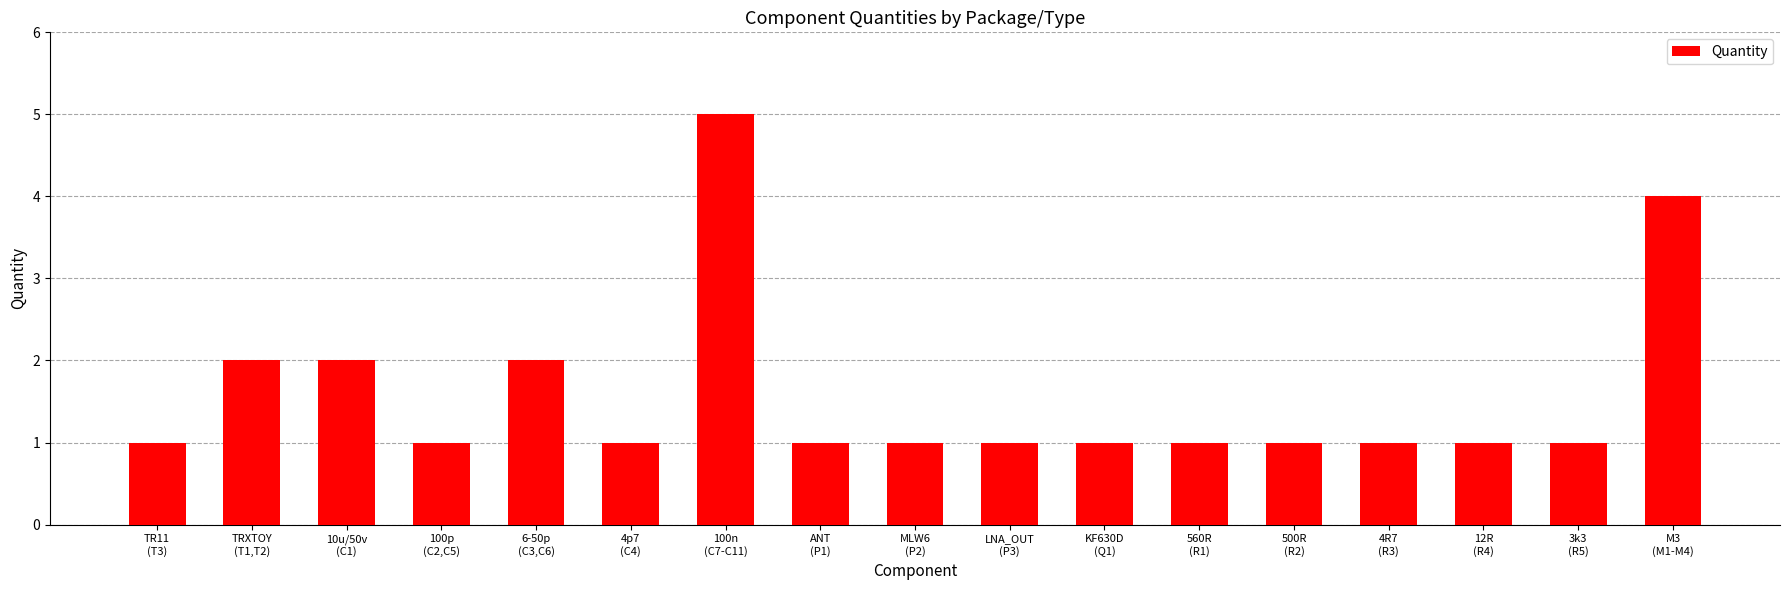

What is the sum of all values?

27